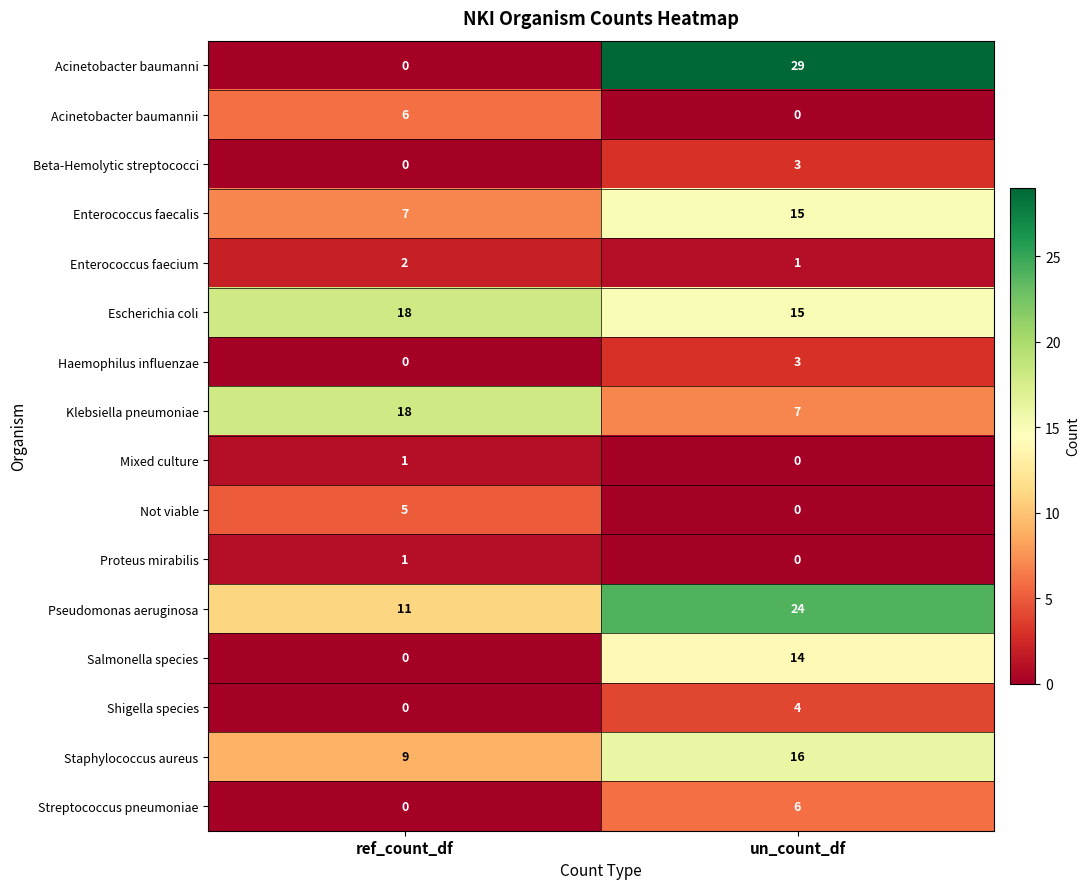

Which series has the widest spread of values?

Acinetobacter baumanni